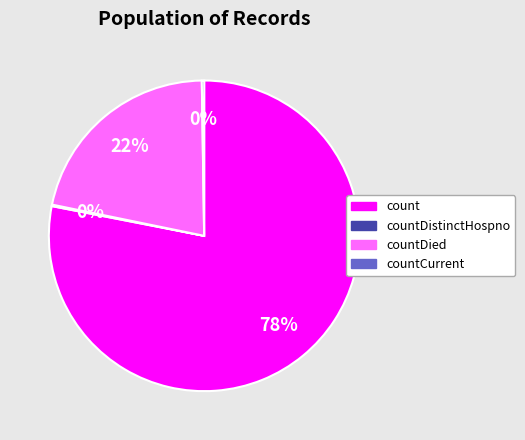

To the nearest percent, what is the difference between the largest and smallest slice percentages?

78%